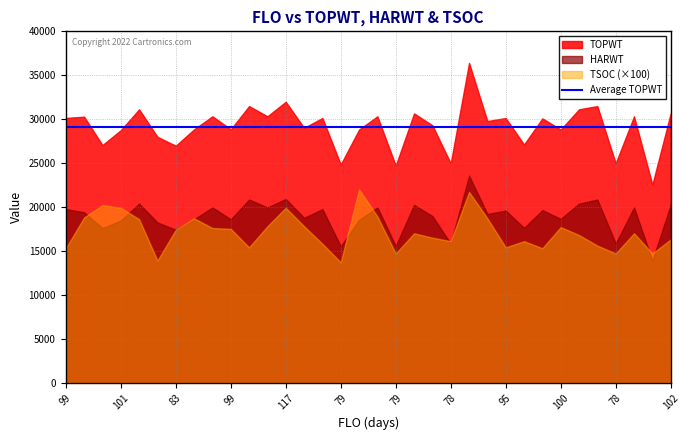

How many interior local peaks does the HARWT series have?

12